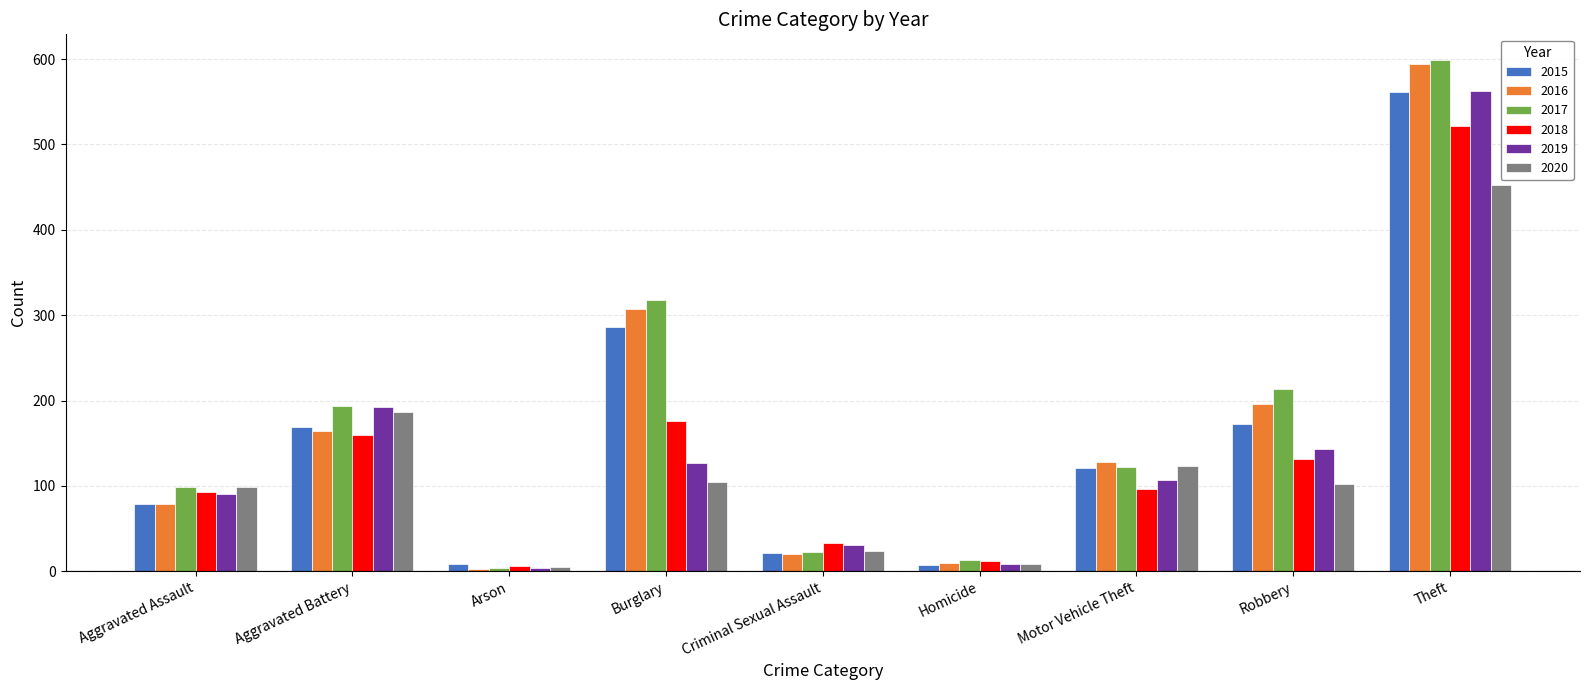

Which series has the largest total across all categories?

2017